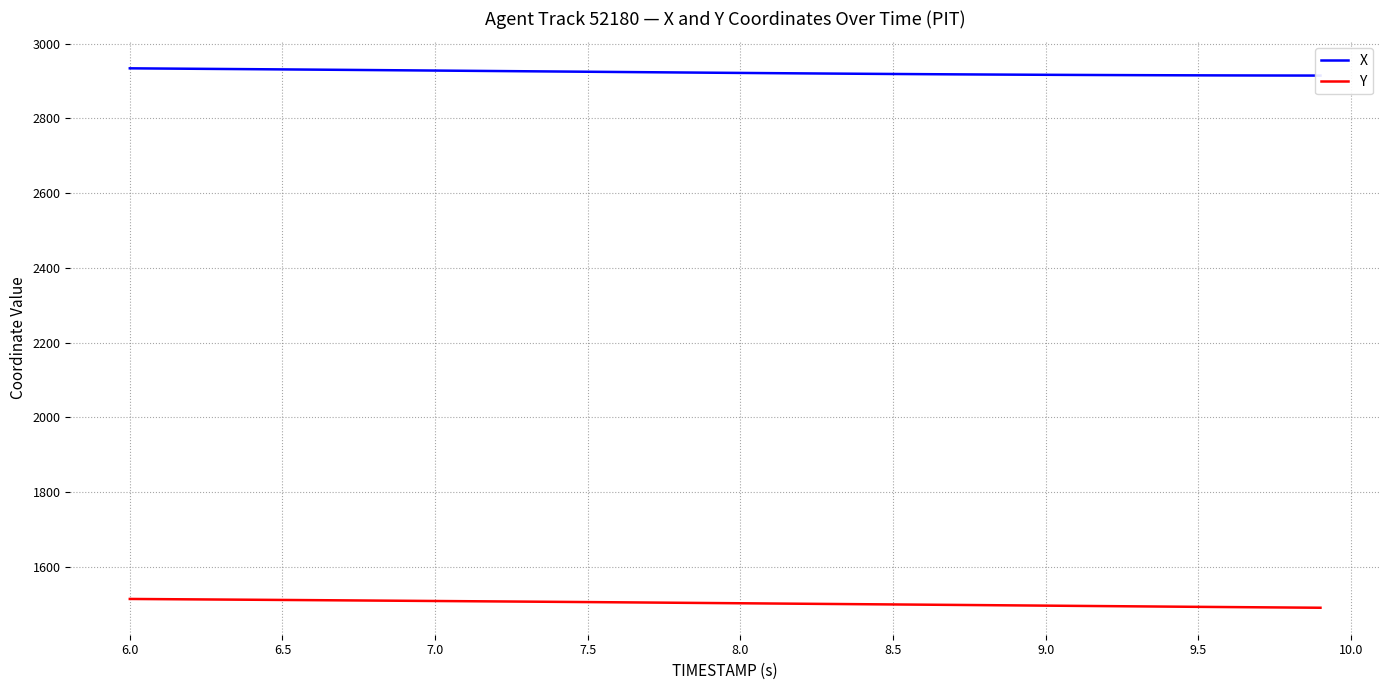

How many categories are shown in the chart?

40